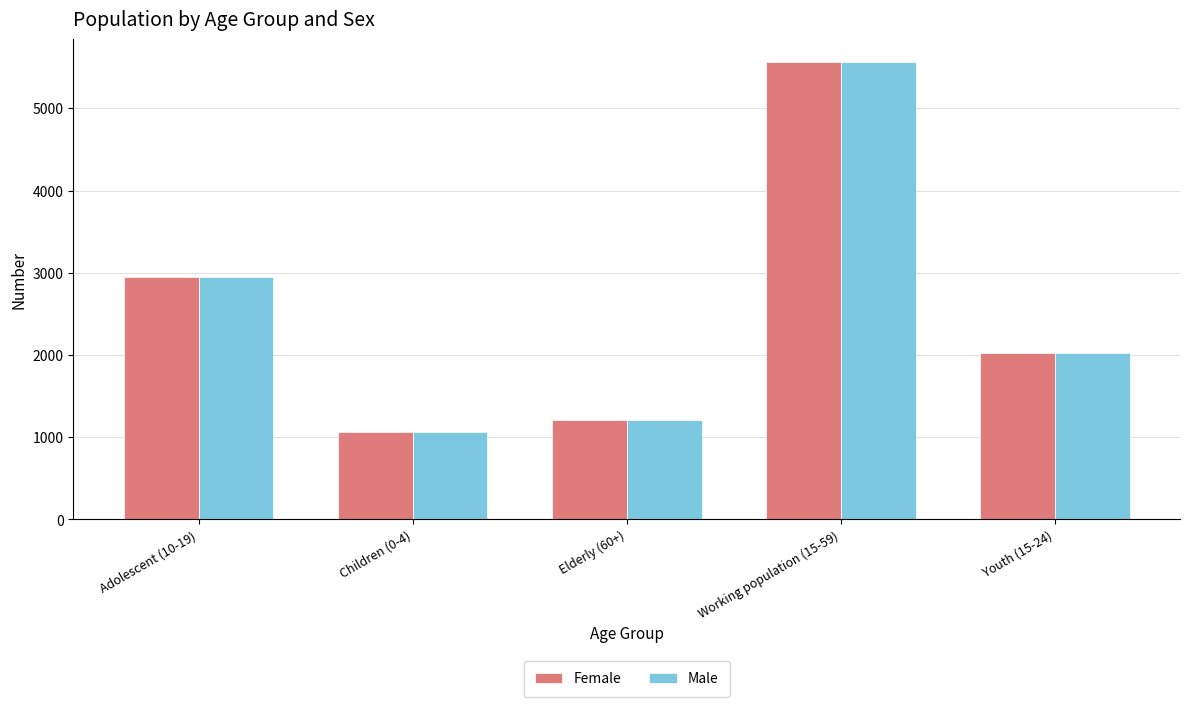

Where is Male nearest to the value 3312?

Adolescent (10-19)